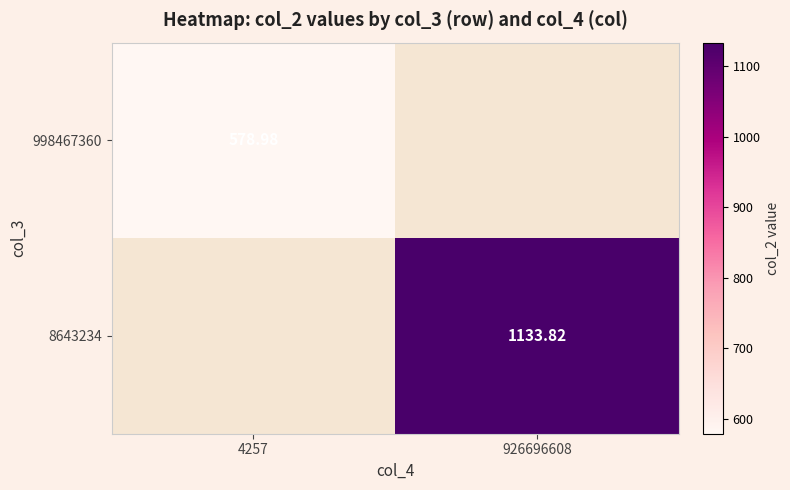

Count the number of data series in this chart.

2